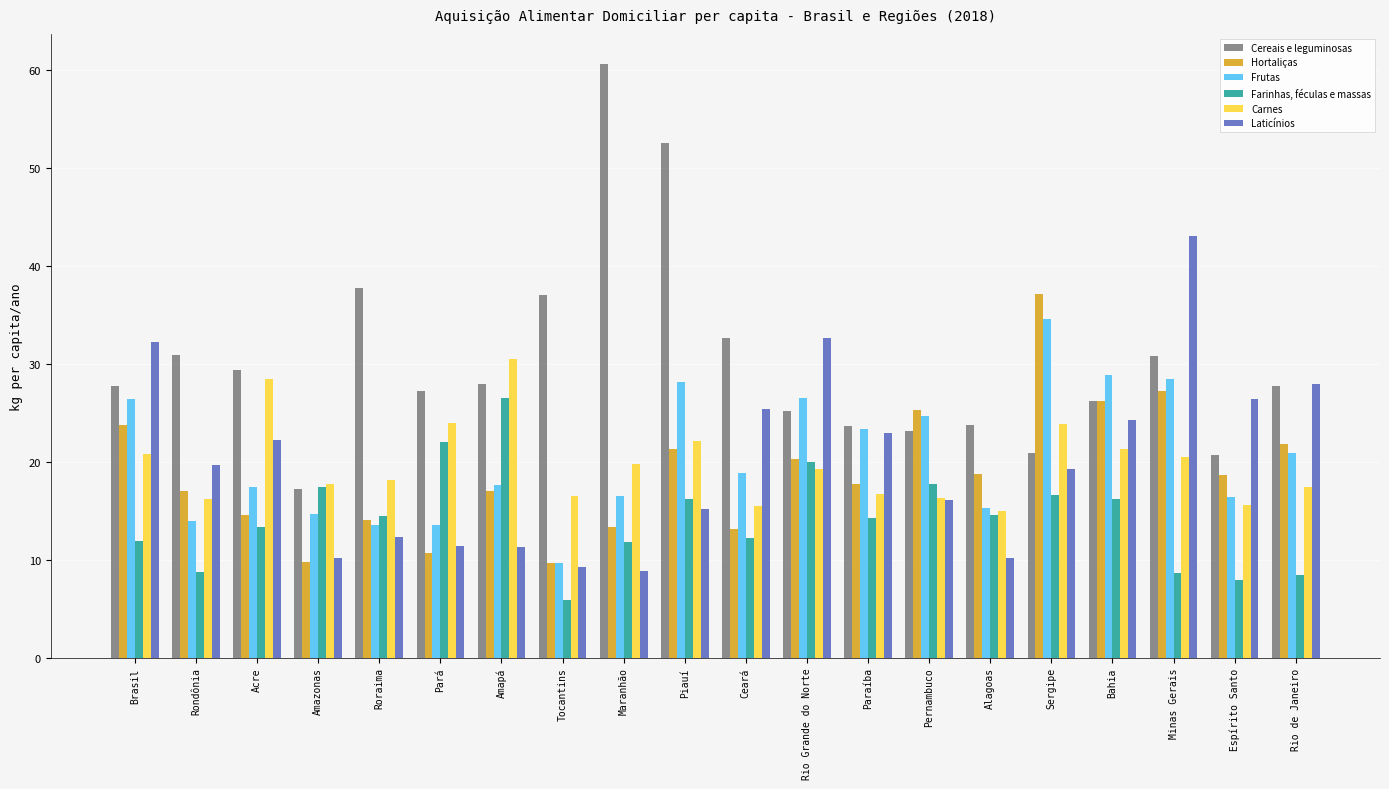

What is the label of the 5th bar from the left?

Roraima